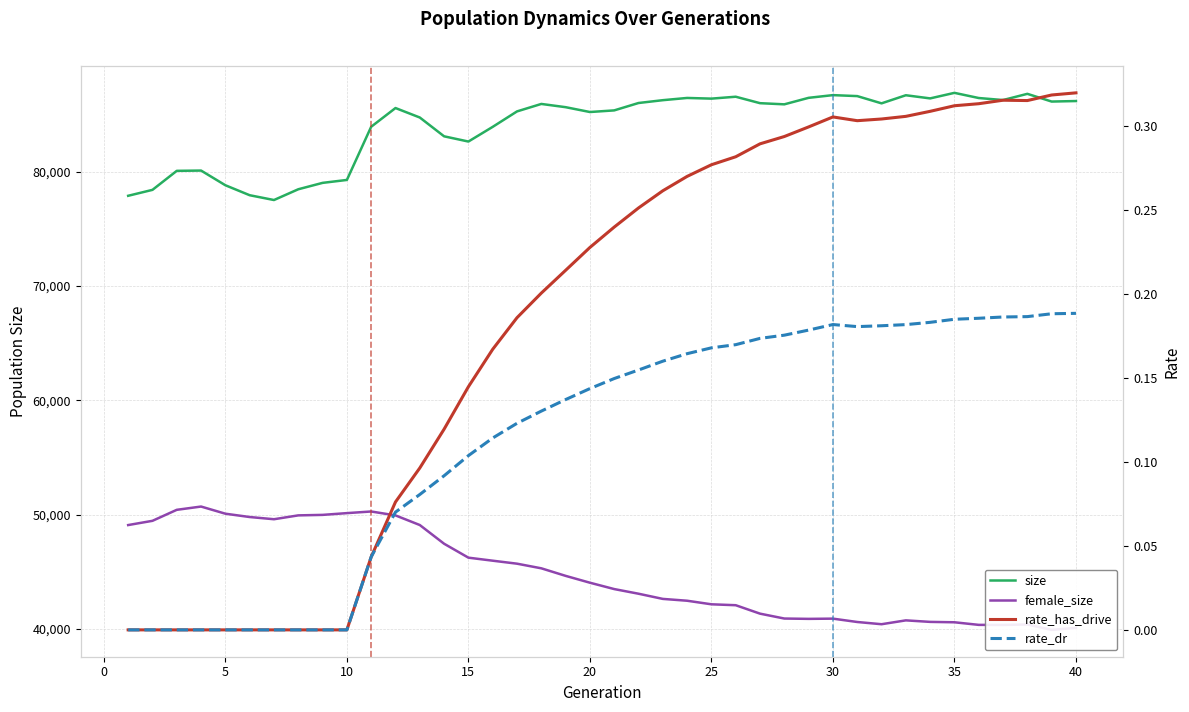

The value of size at 5 is 78802. True or false?

True